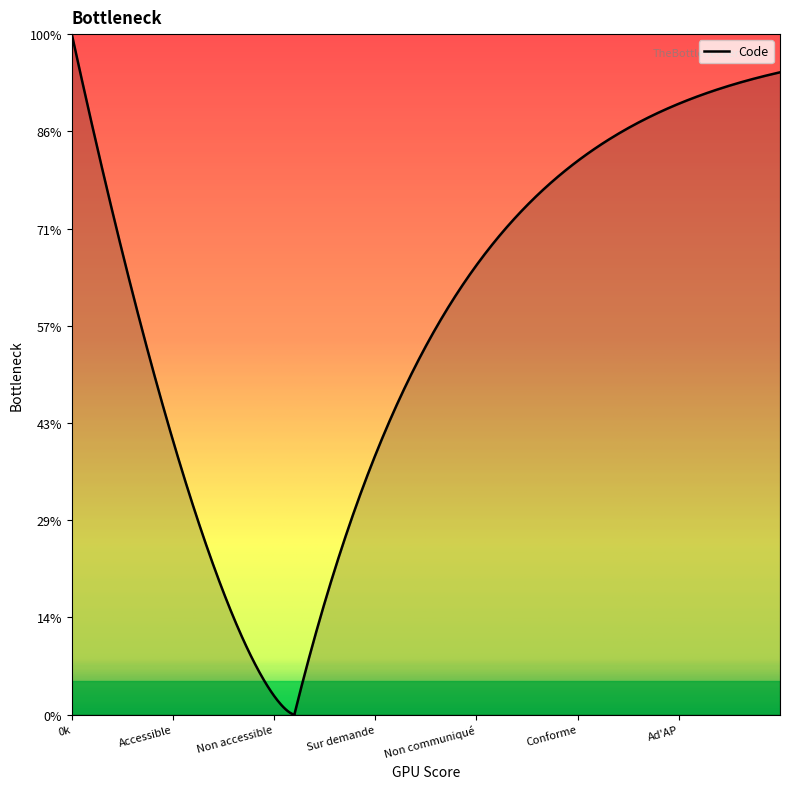

True or false: there are more than 2 points higher than both neighbors.

False